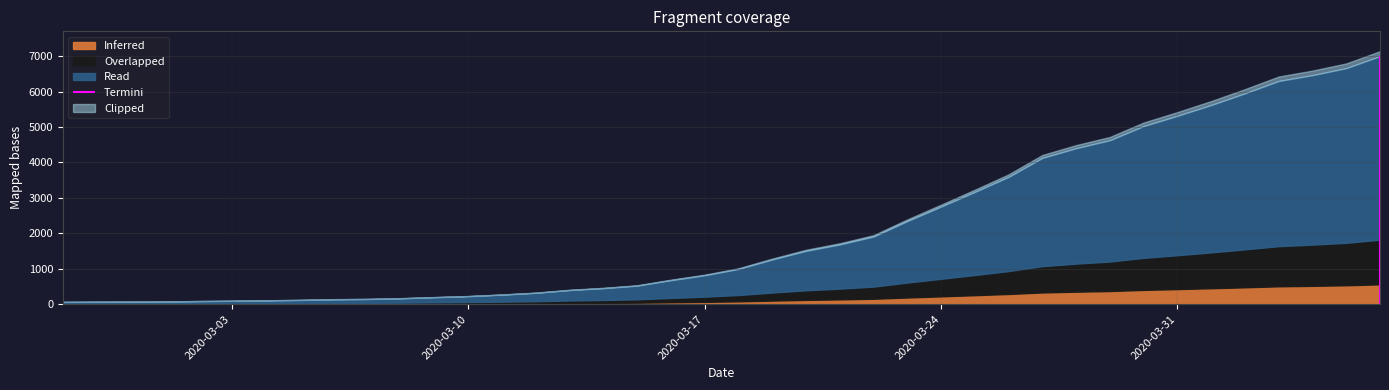

What is the minimum value shown in the chart?

64